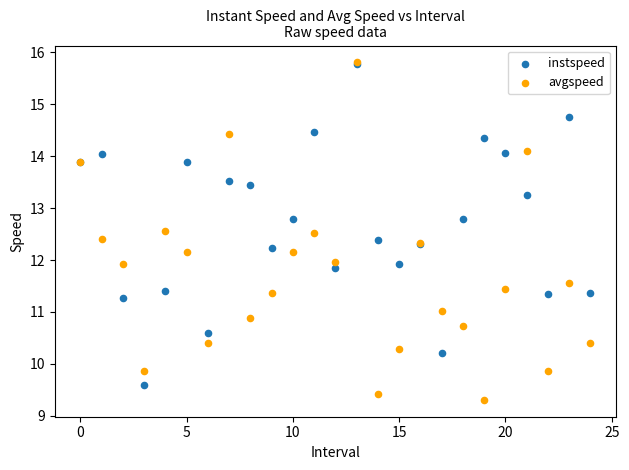

What are all the series names shown in the legend?

instspeed, avgspeed